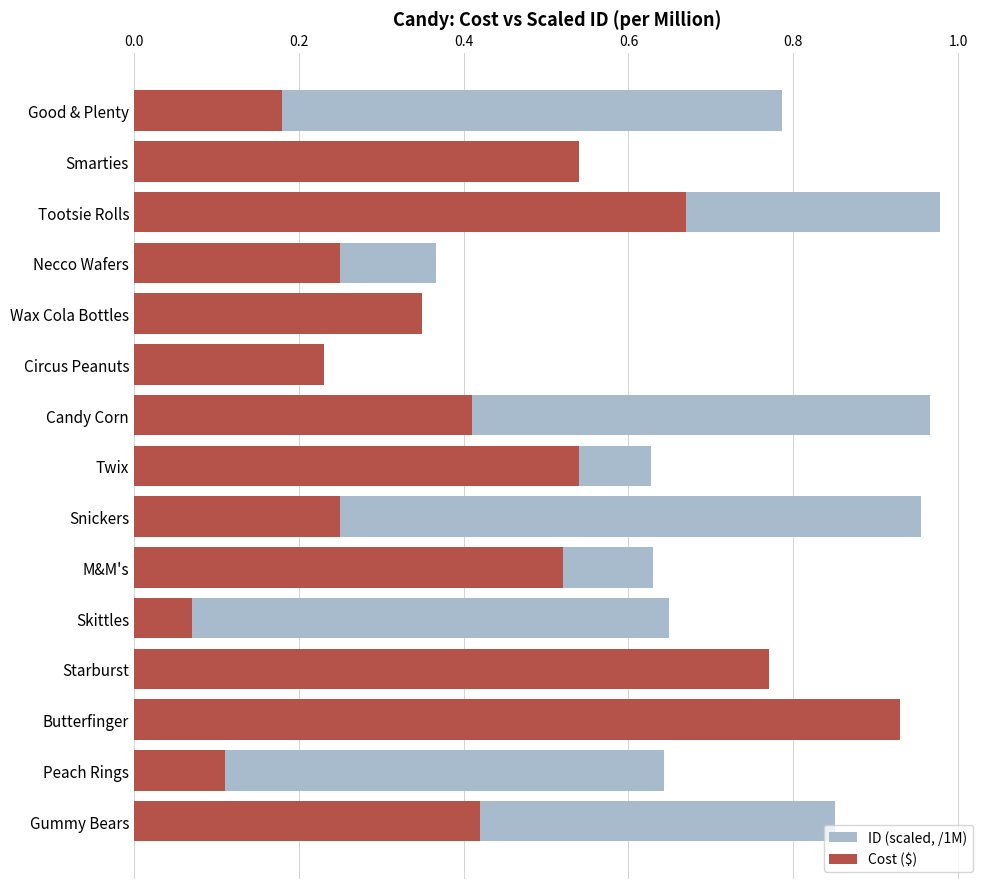

Which series has the largest total across all categories?

ID (scaled, /1M)